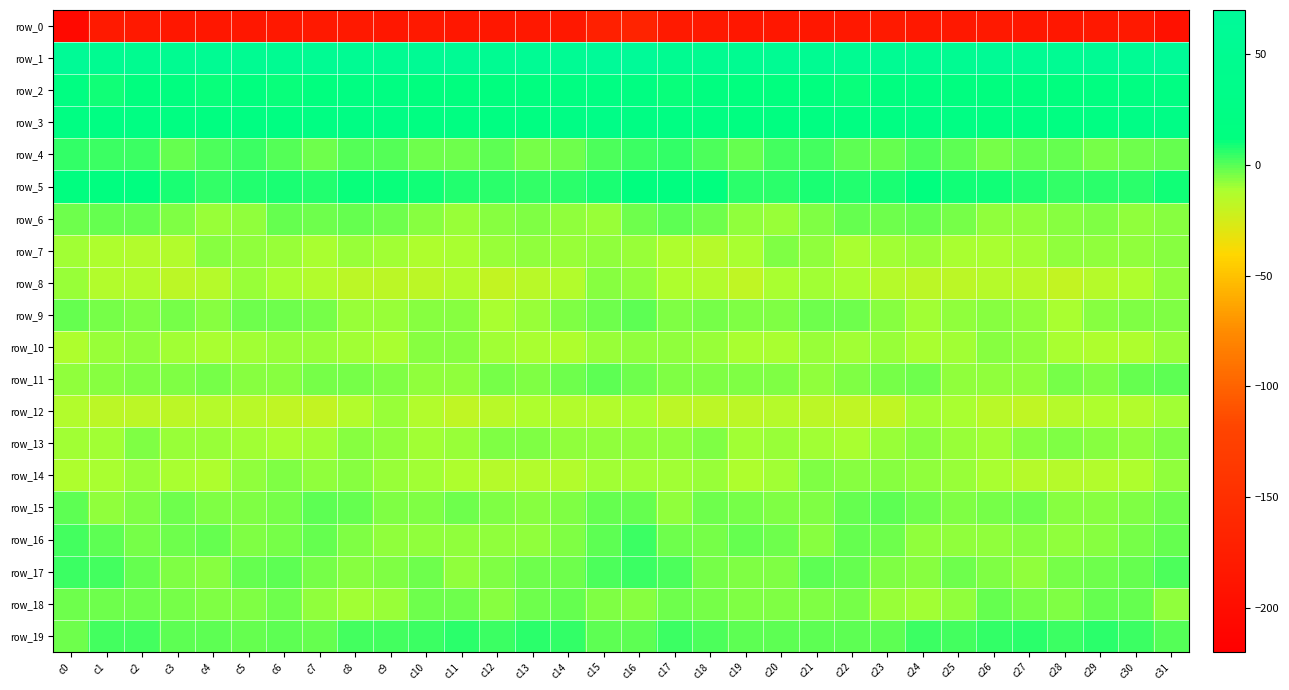

What is the difference between the row_7 values at c21 and c16?

0.9